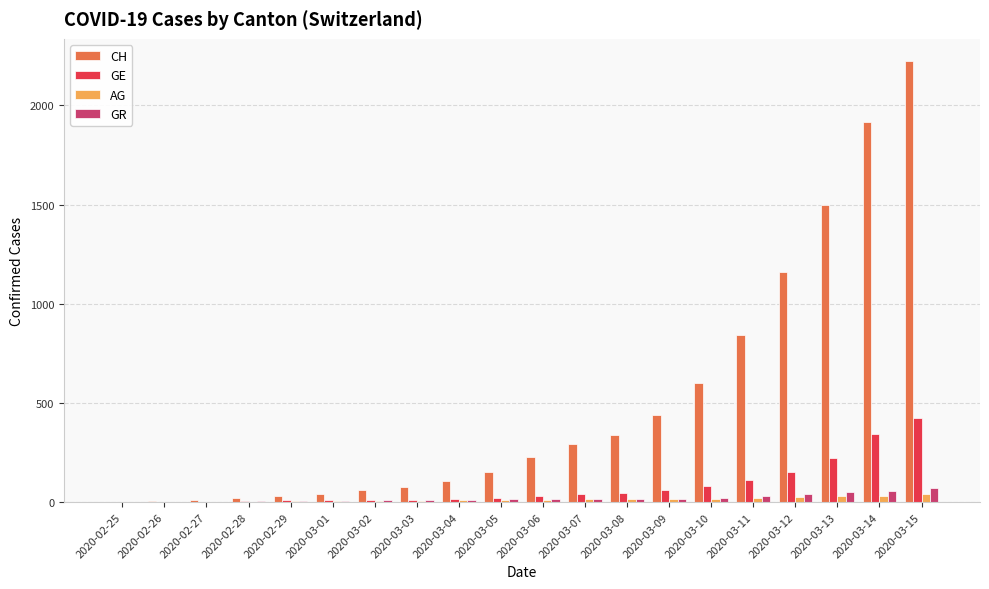

At which category does the chart reach its peak across all series?

2020-03-15